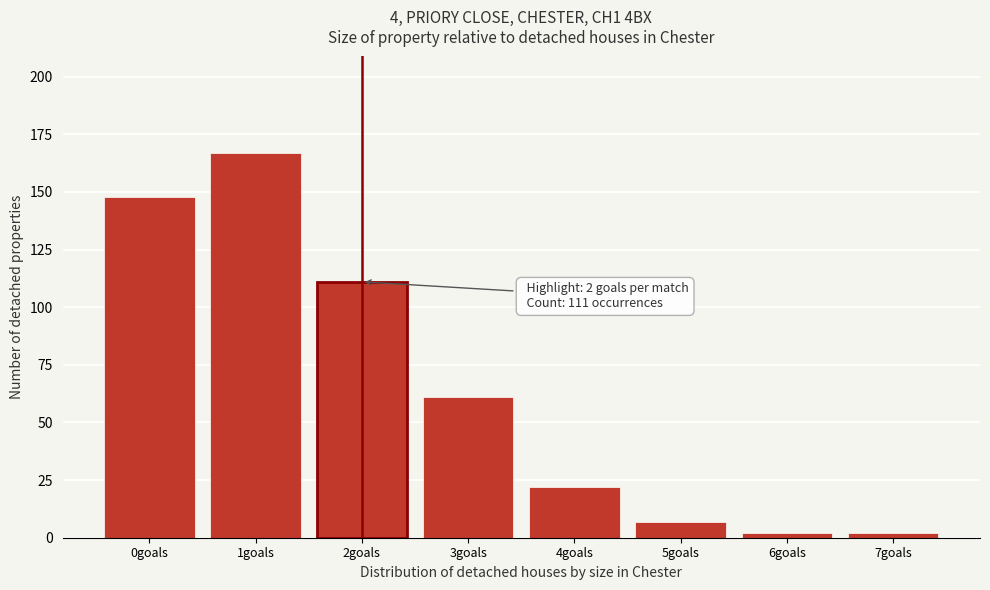

Reading right to left, extract all data points from this chart.

2	2	7	22	61	111	167	148